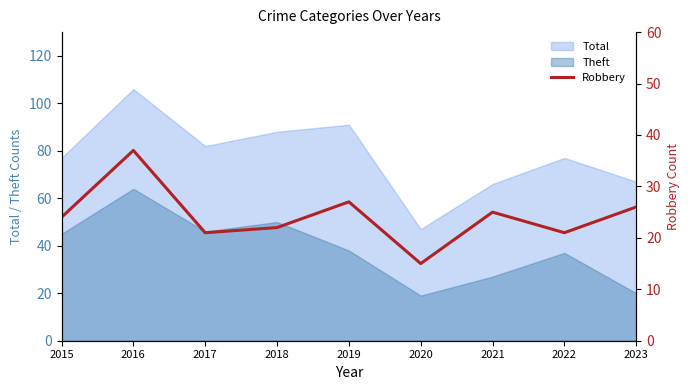

At which label does Theft reach its peak?

2016